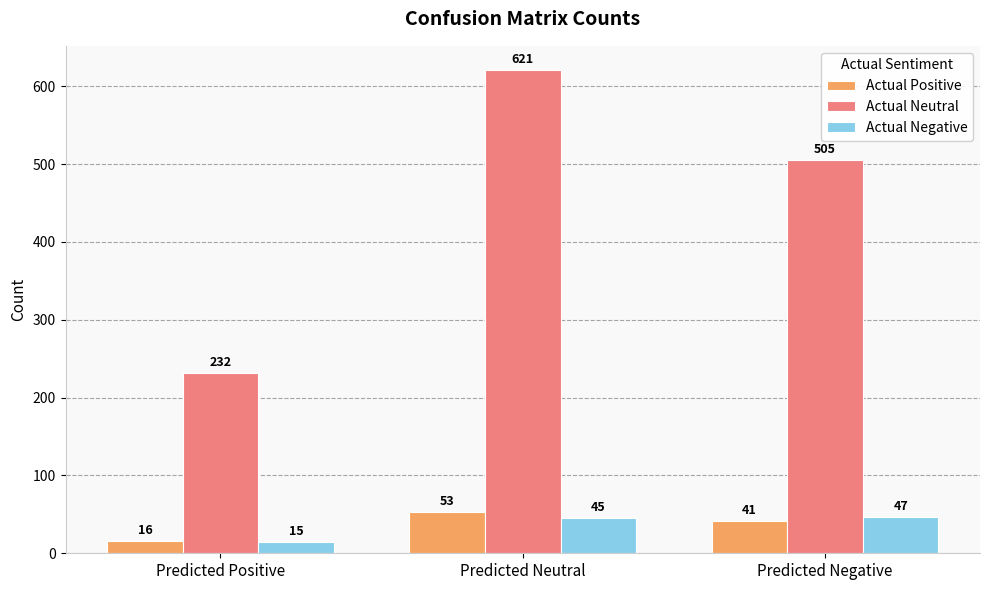

What is the average value of the Actual Neutral series?

453